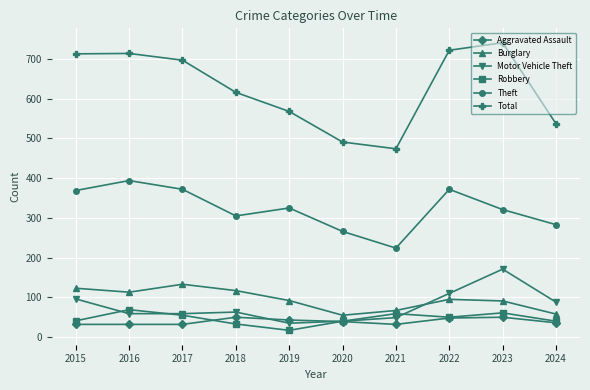

What is the value of the Total point at the 7th from the left?

474